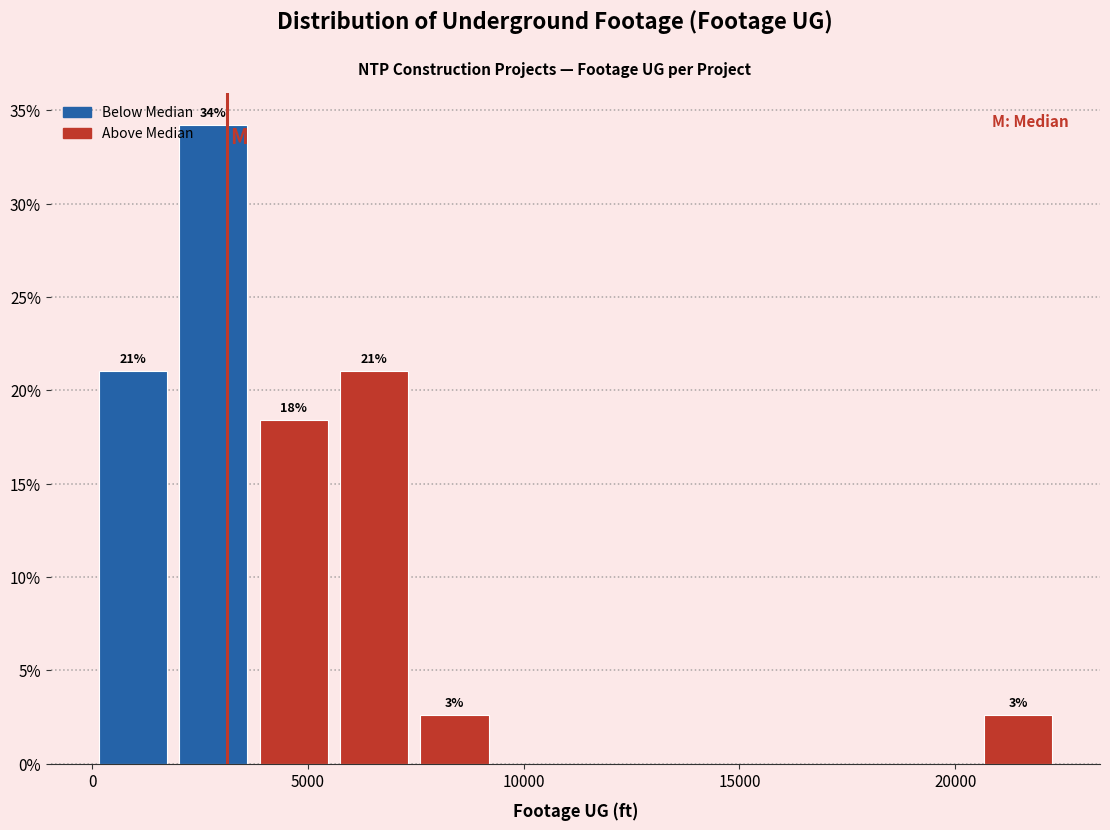

Read against the x-axis, roughly where is the centre of the tallest bar?

3000